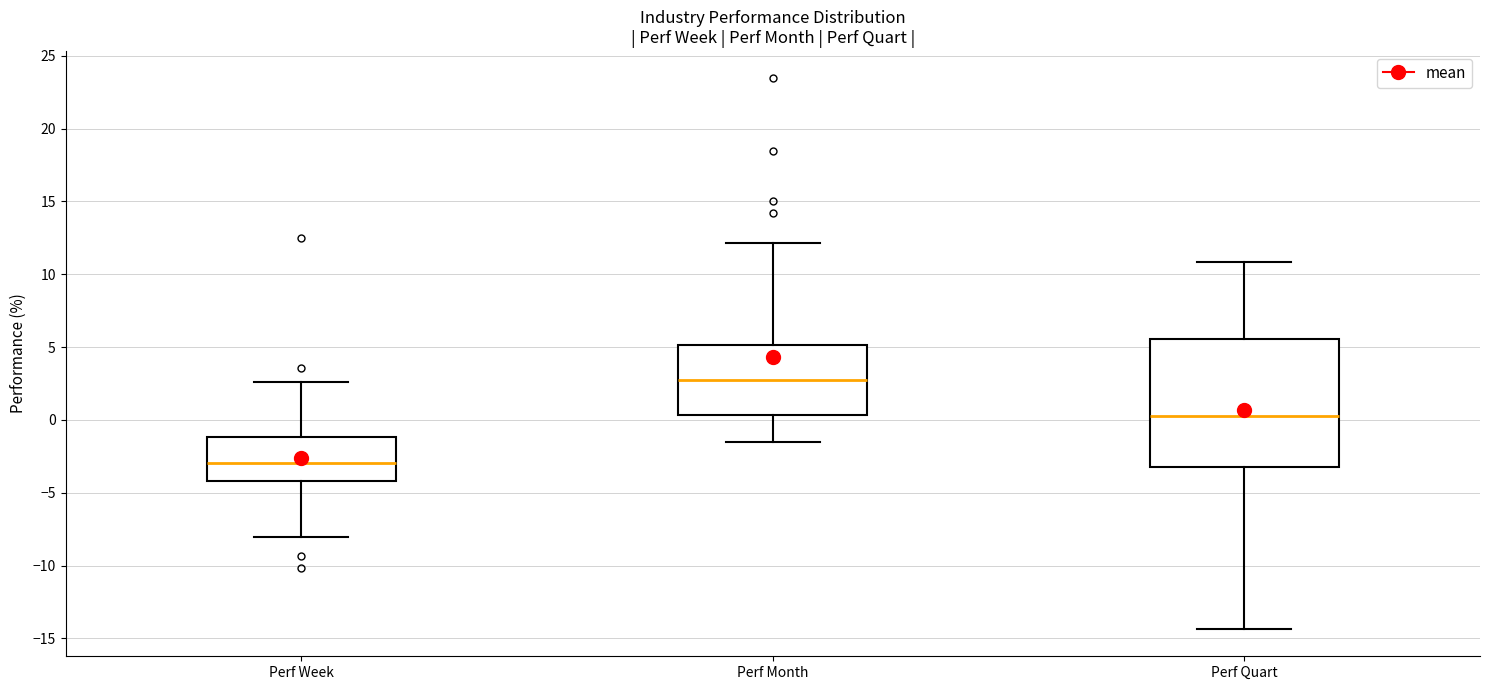

Which box has the lowest median line?

Perf Week